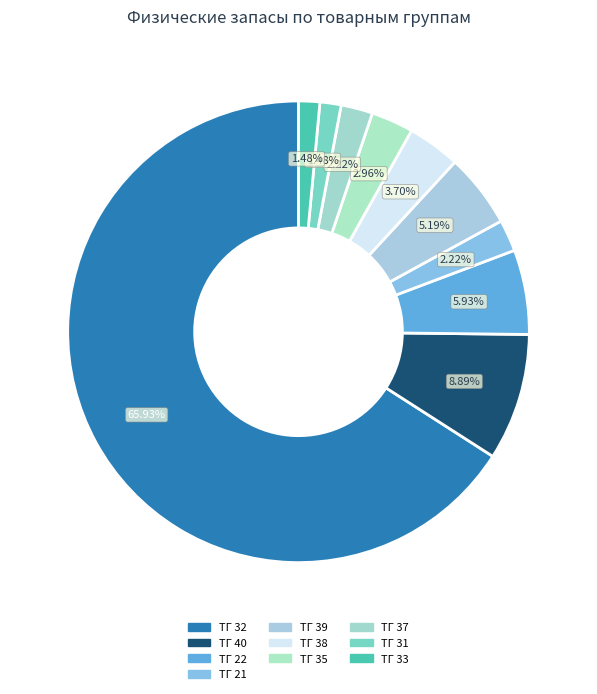

Count the number of slices in the pie.

10